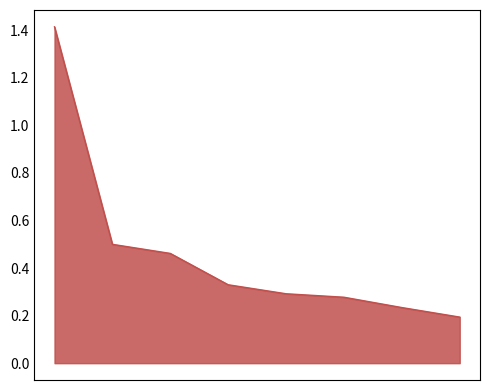

Count the values in the range 0 to 1.

7